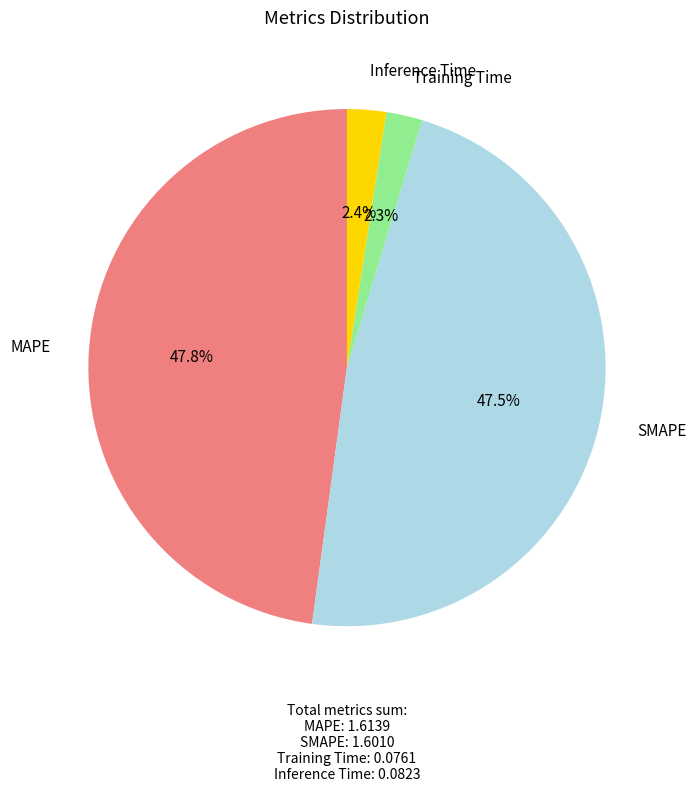

What percentage is the Inference Time slice, to the nearest percent?

2%